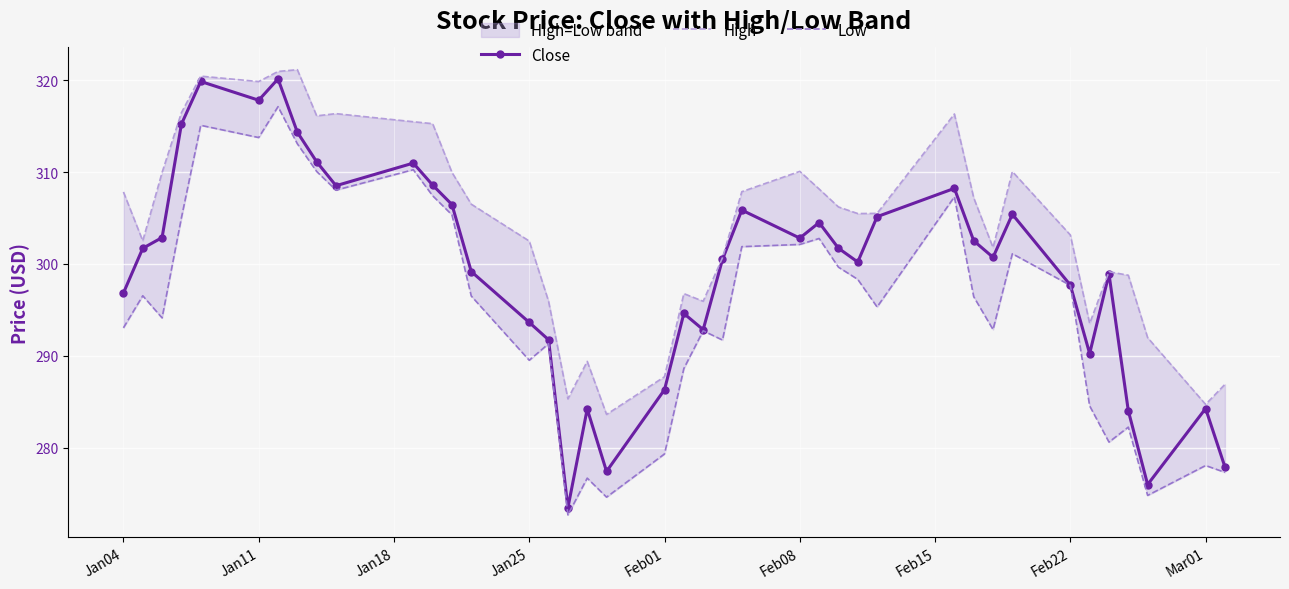

How many interior local valleys does the Close series have?

10